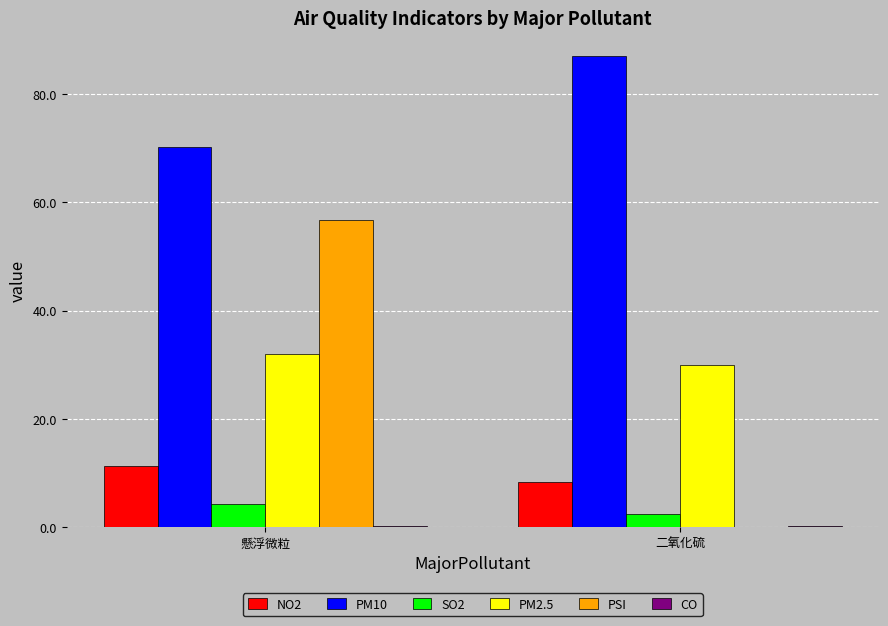

How many data points does each series have?

2